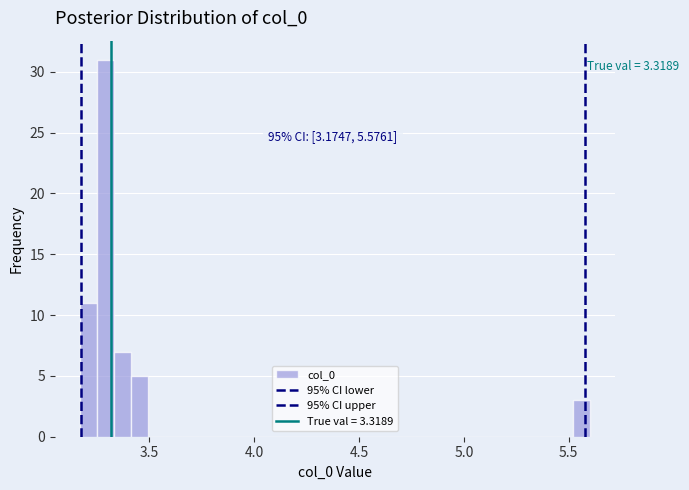

Read against the x-axis, roughly where is the centre of the tallest bar?

3.30